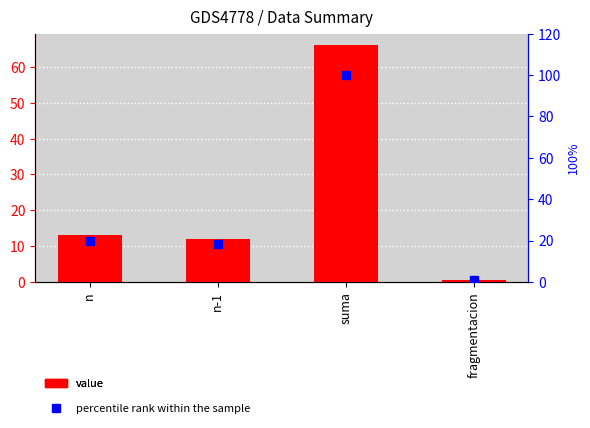

Rank the categories by value value from highest to lowest.

suma, n, n-1, fragmentacion